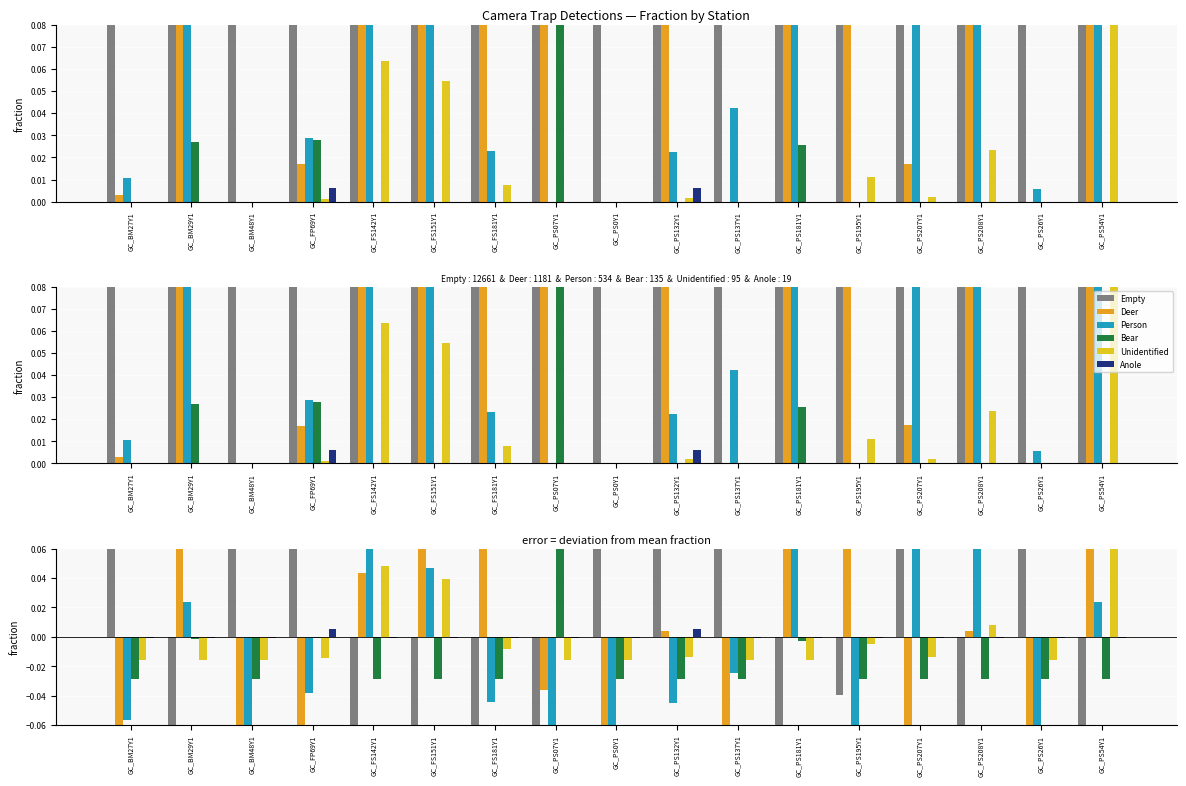

How many values in the Person series are below 0?

10